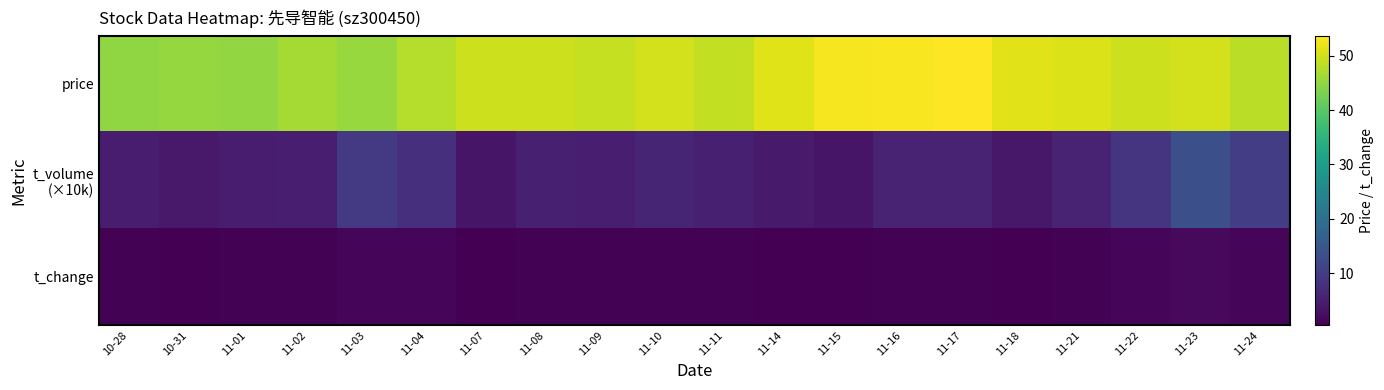

What is the maximum value shown in the chart?

53.7